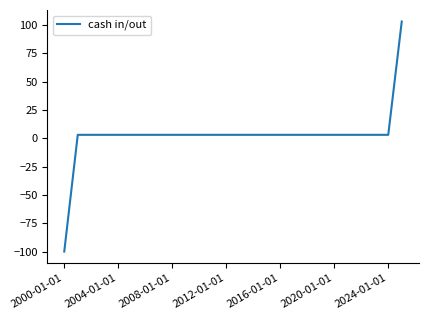

How many negative values are there?

1